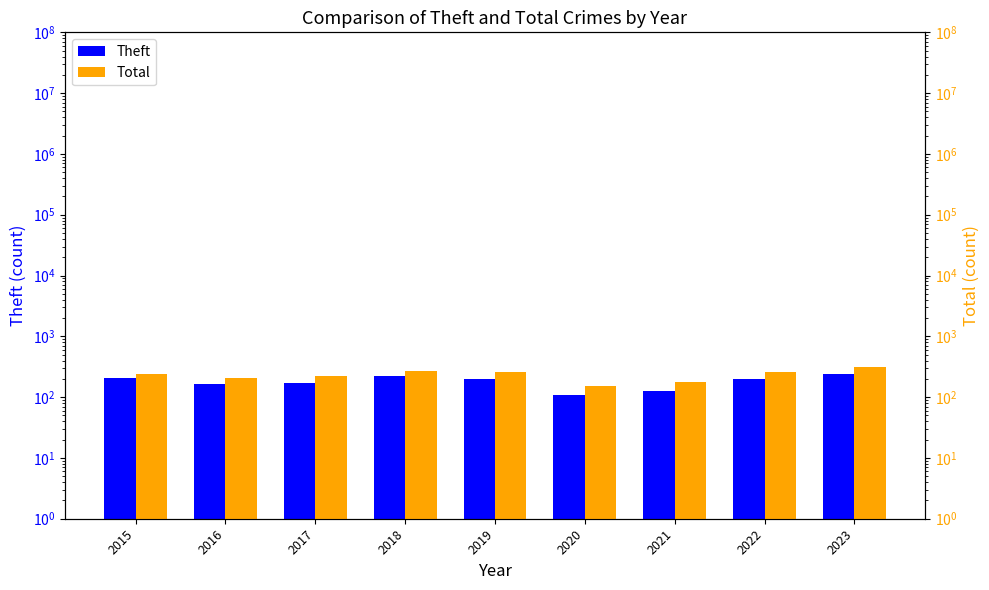

What is the sum of all Total values?

2090